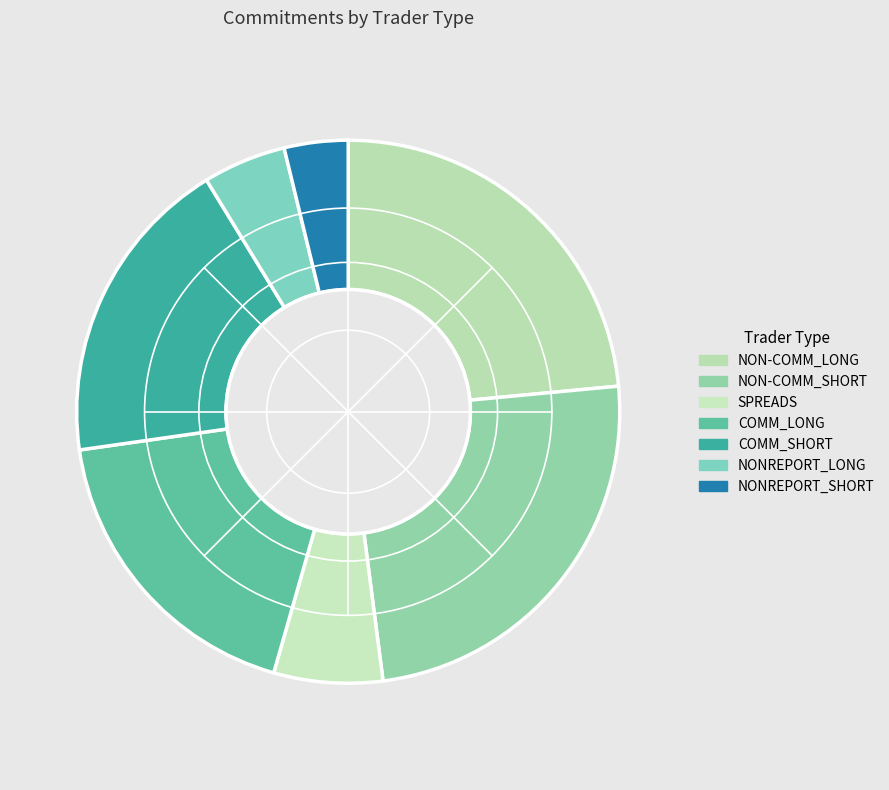

Is there any slice that represents more than half of the pie?

No